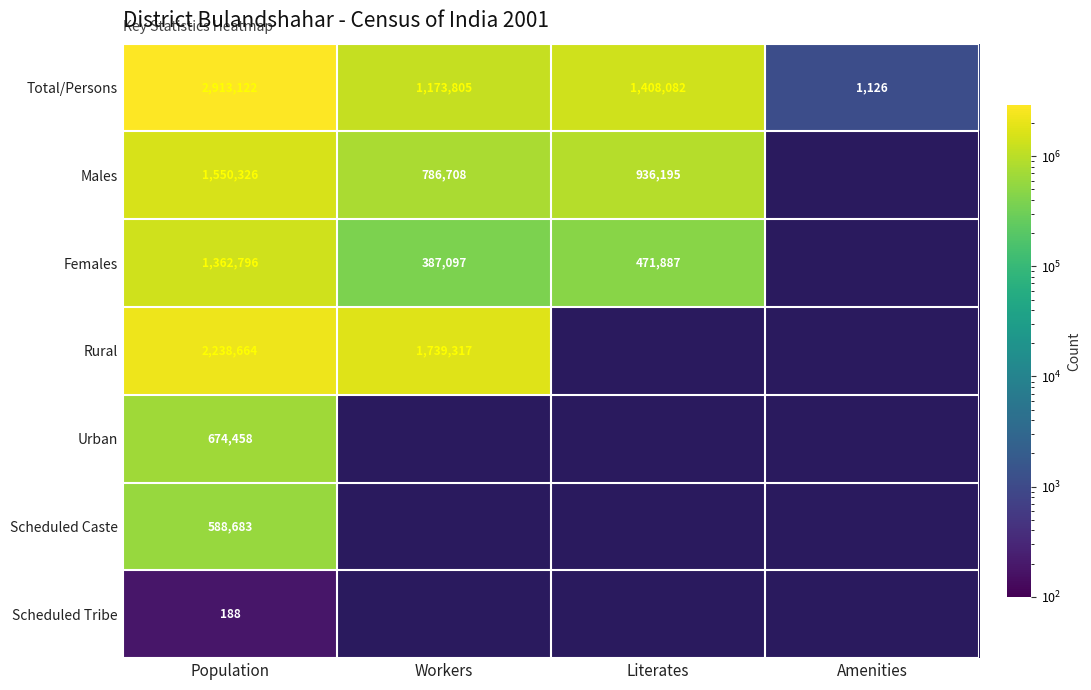

At which label is Total/Persons closest to 1457124?

Literates